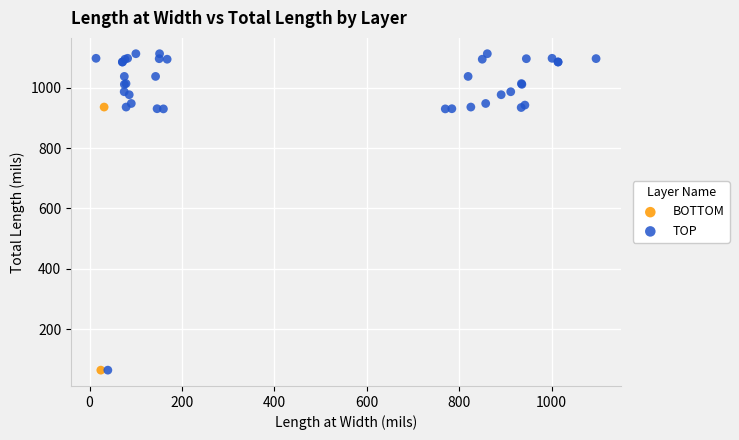

What are all the series names shown in the legend?

BOTTOM, TOP